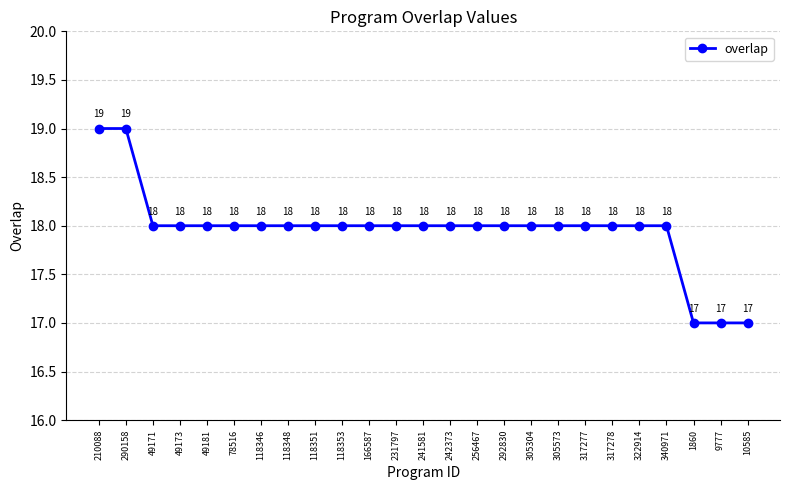

What value does the data have at 292830?

18